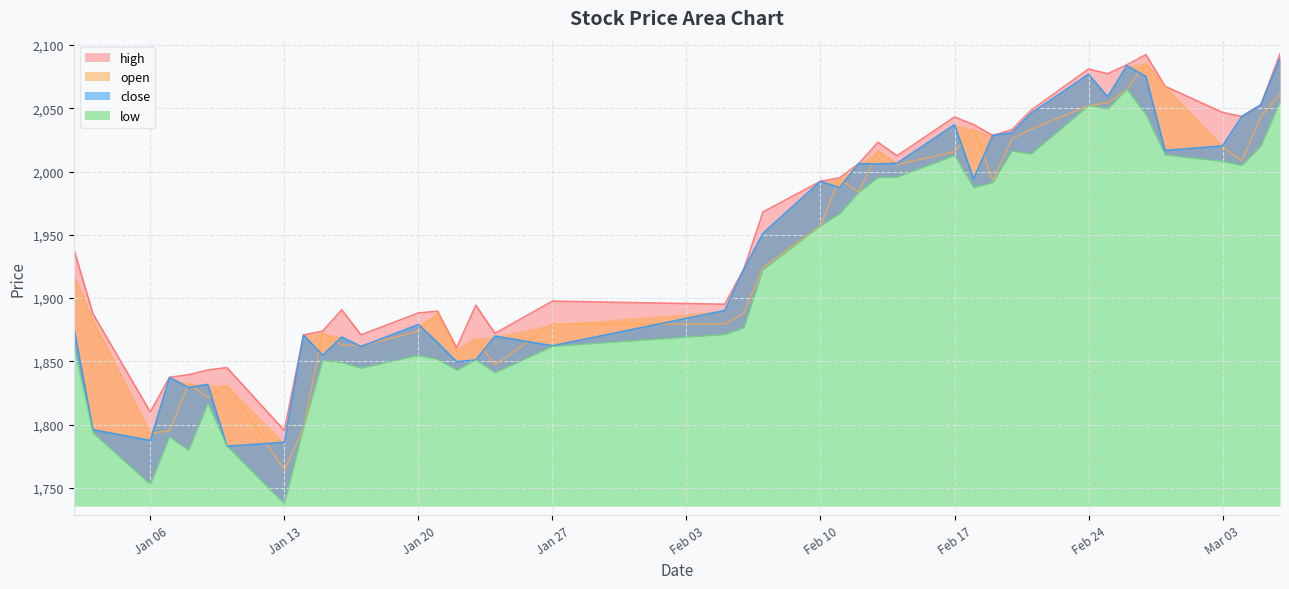

The value of open at 2025-01-24 is 1176.8. True or false?

False